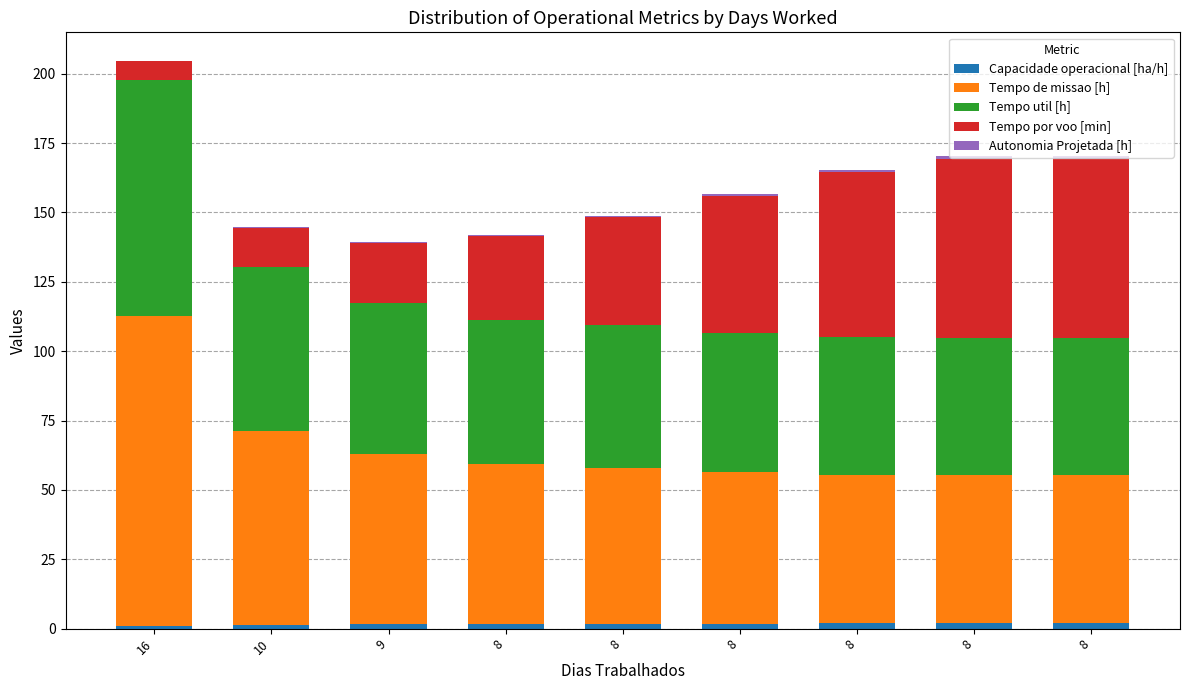

Does the chart contain stacked bars?

Yes